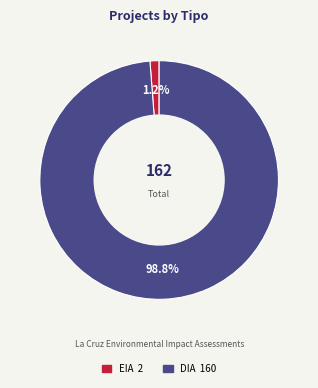

What is the largest slice in the pie chart?

DIA